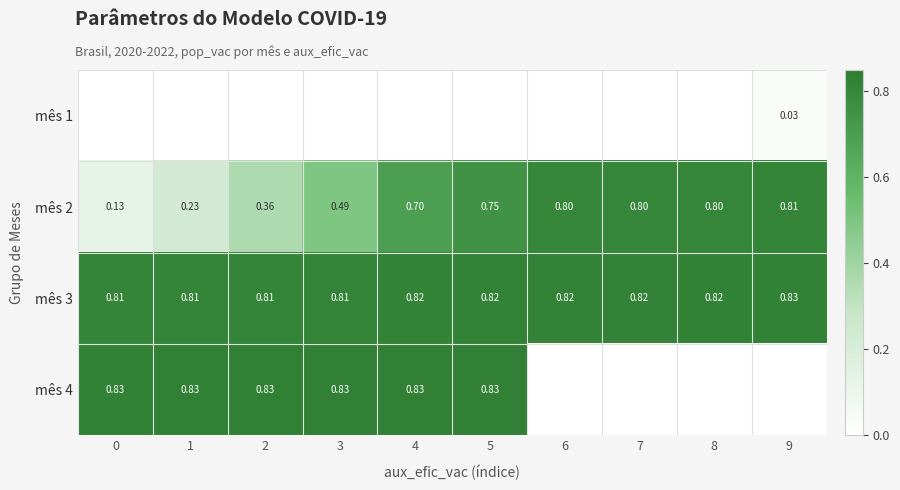

List the series in order of their peak value, lowest first.

mês 1, mês 2, mês 3, mês 4